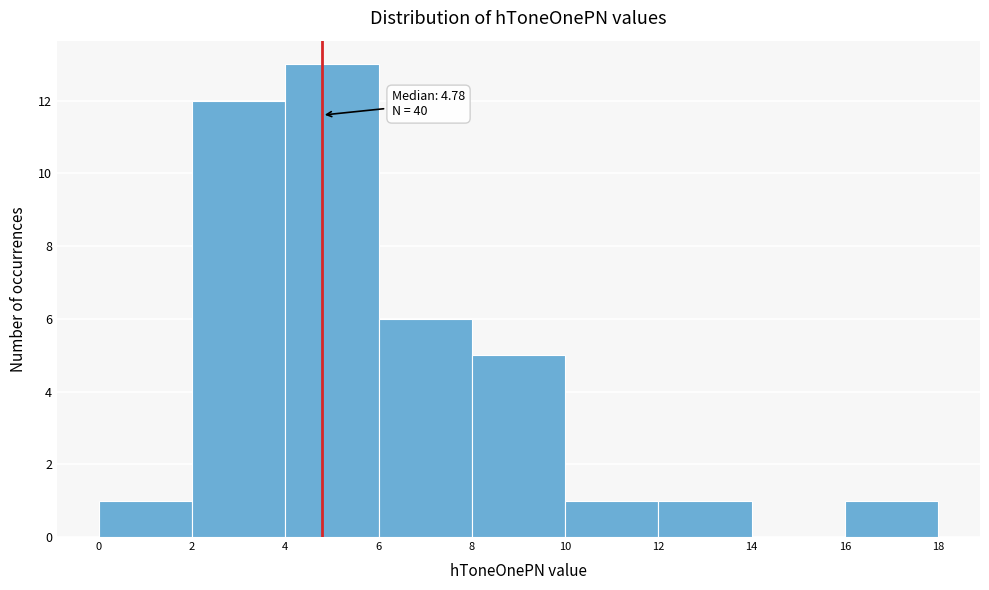

Which range on the x-axis has the tallest bar?

4 to 6